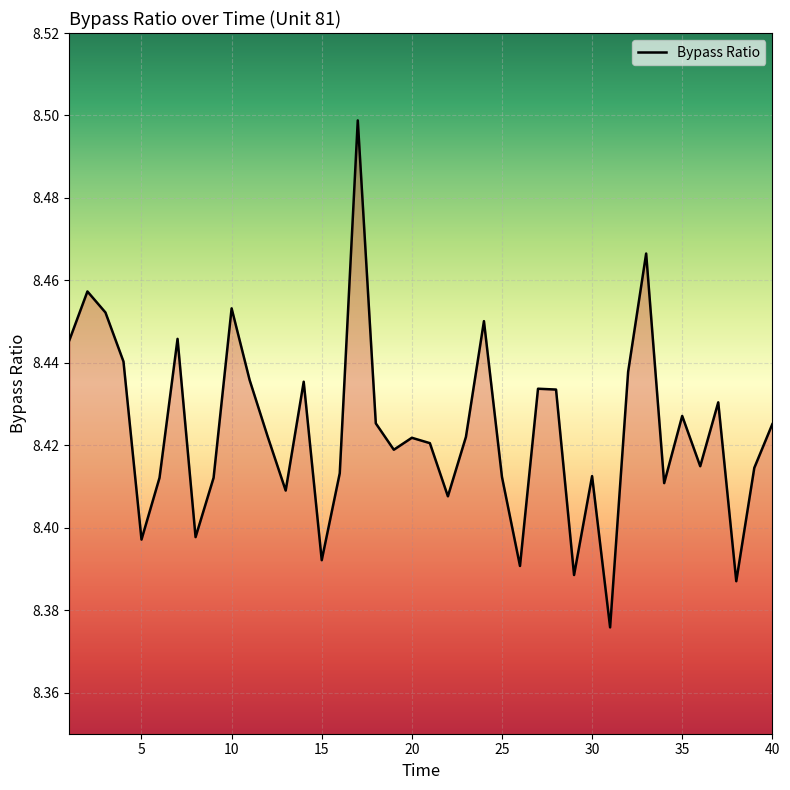

Between 25 and 15, which is larger?

25